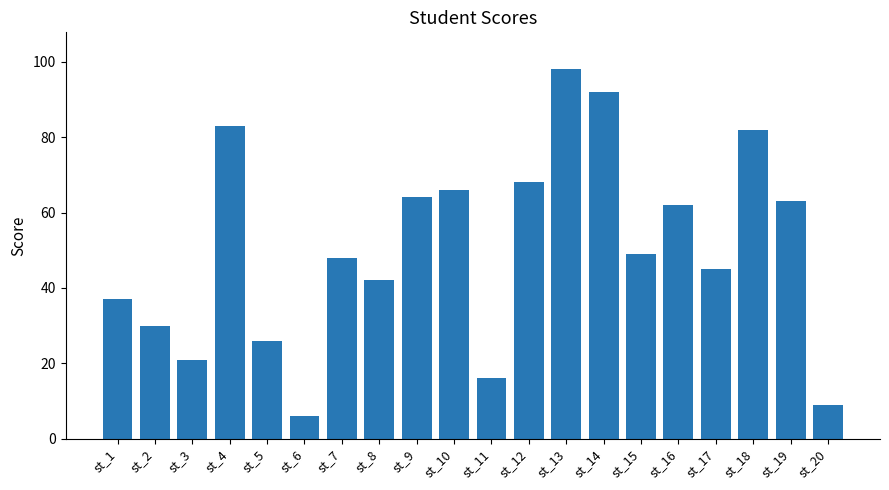

Rank the categories by value from highest to lowest.

st_13, st_14, st_4, st_18, st_12, st_10, st_9, st_19, st_16, st_15, st_7, st_17, st_8, st_1, st_2, st_5, st_3, st_11, st_20, st_6